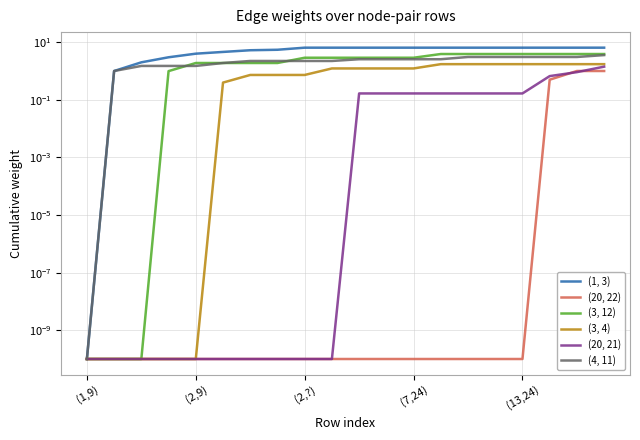

How many lines are shown in the chart?

6